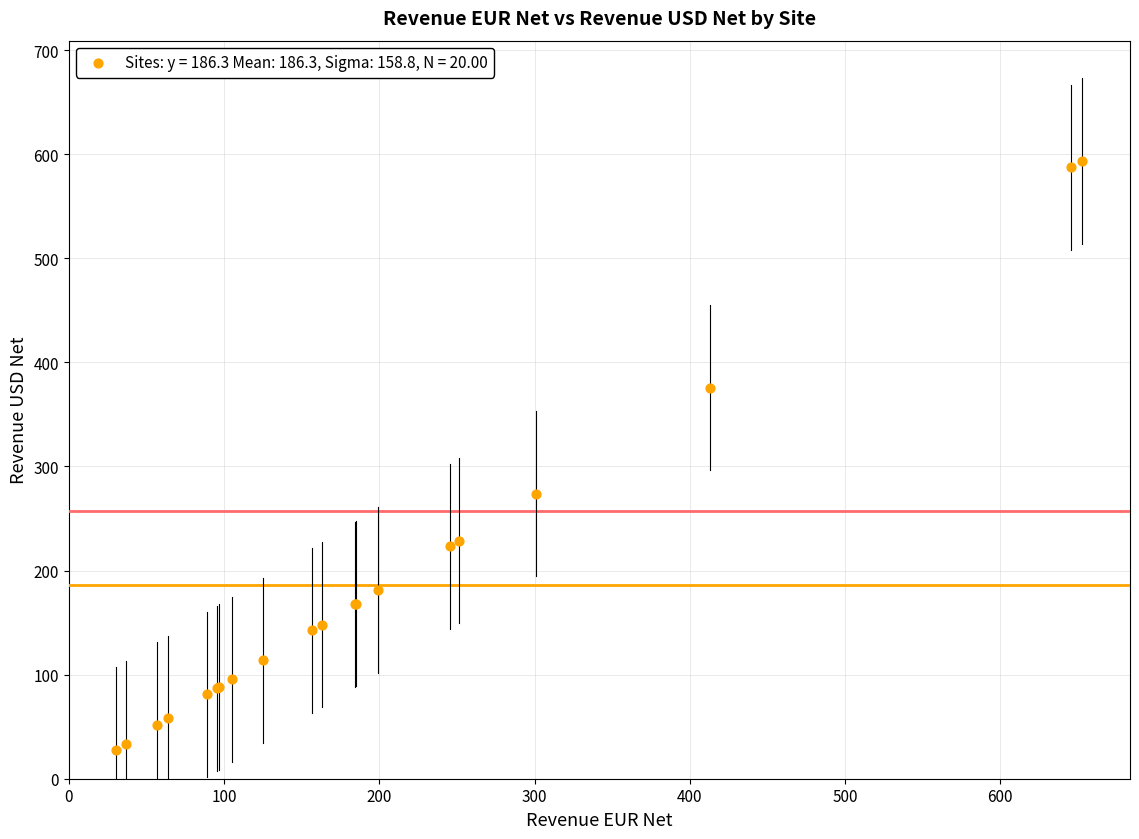

What Y value in the scatter plot is closest to 310?

273.7